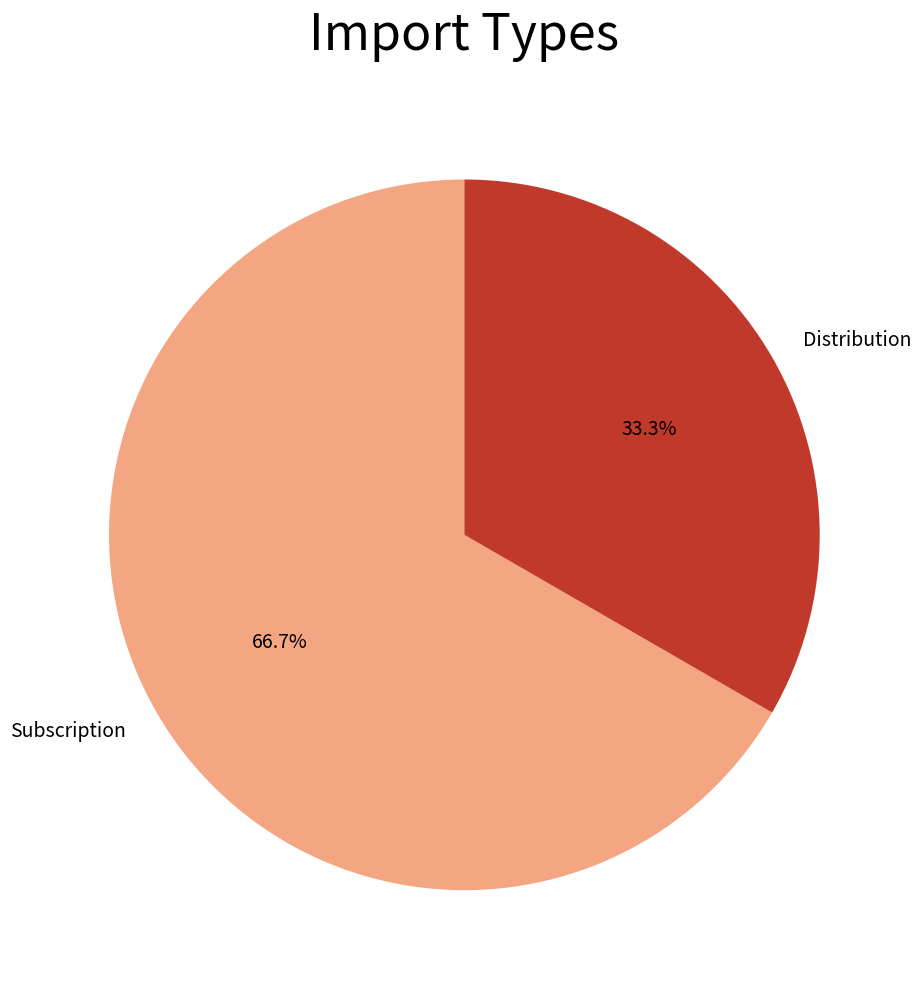

To the nearest percent, what percentage of the pie is Distribution?

33%